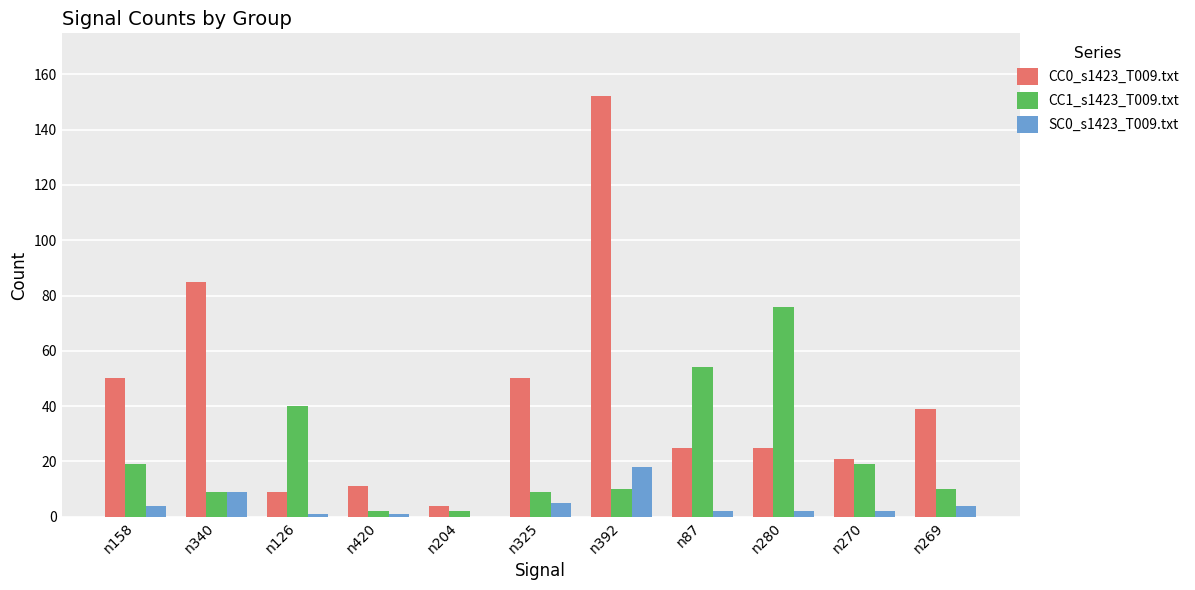

Which series has the largest total across all categories?

CC0_s1423_T009.txt